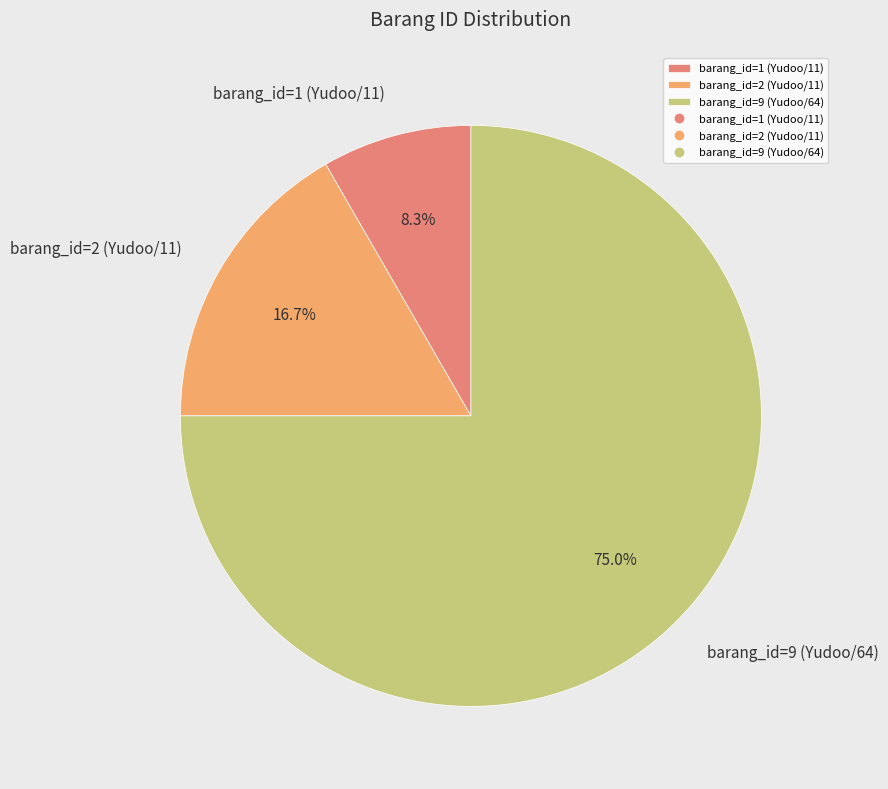

Which category has the smallest portion of the pie?

barang_id=1 (Yudoo/11)